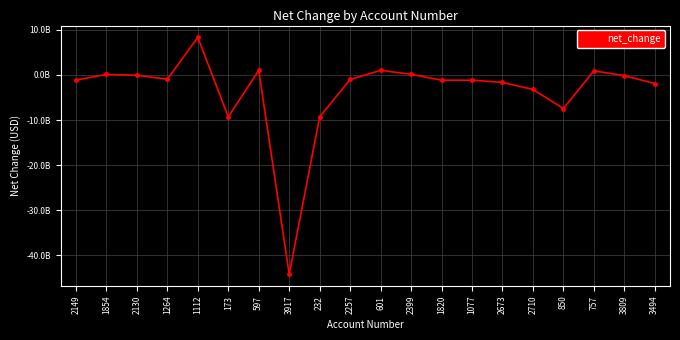

Reading right to left, extract all data points from this chart.

-1893000000	-151000000	924000000	-7448000000	-3211000000	-1646000000	-1154000000	-1154000000	156000000	1038000000	-998000000	-9301000000	-44244000000	1038000000	-9301000000	8354000000	-947000000	-48000000	129000000	-1124000000